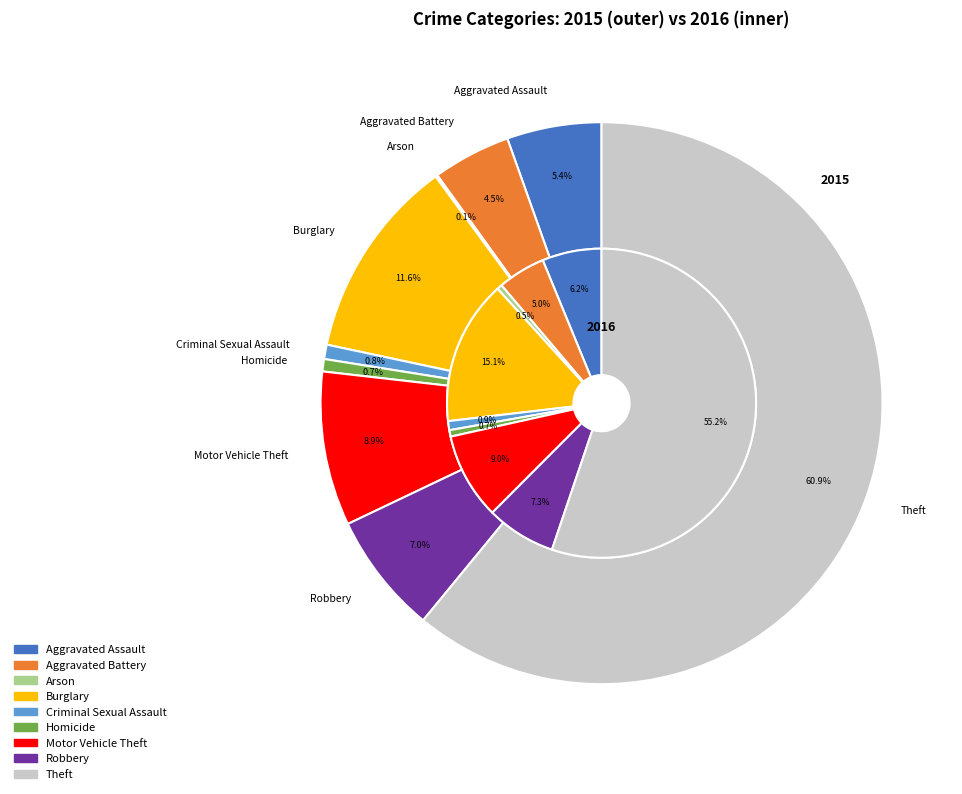

Count the number of slices in the pie.

9